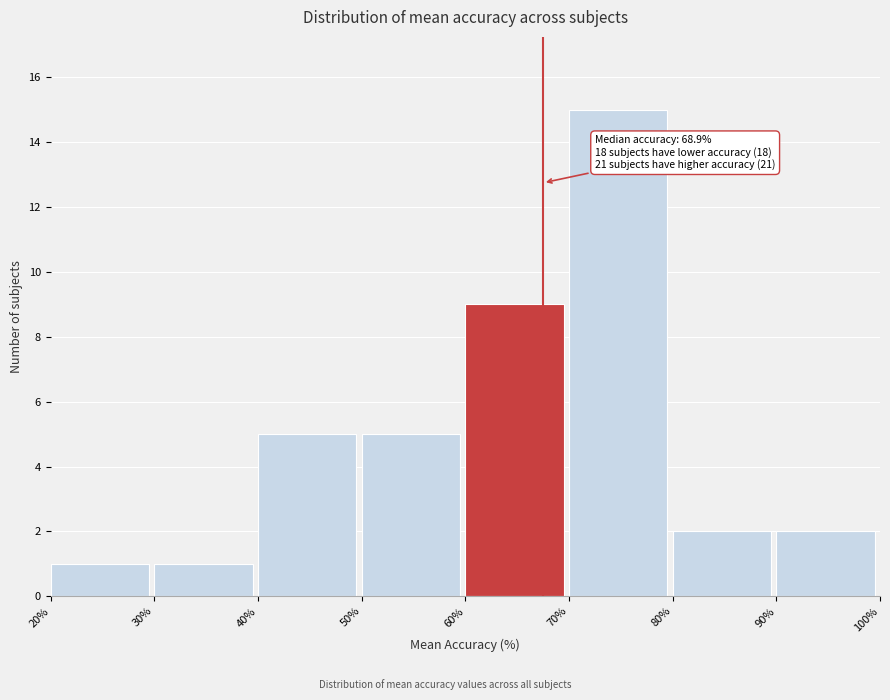

Which range on the x-axis has the tallest bar?

70% to 80%